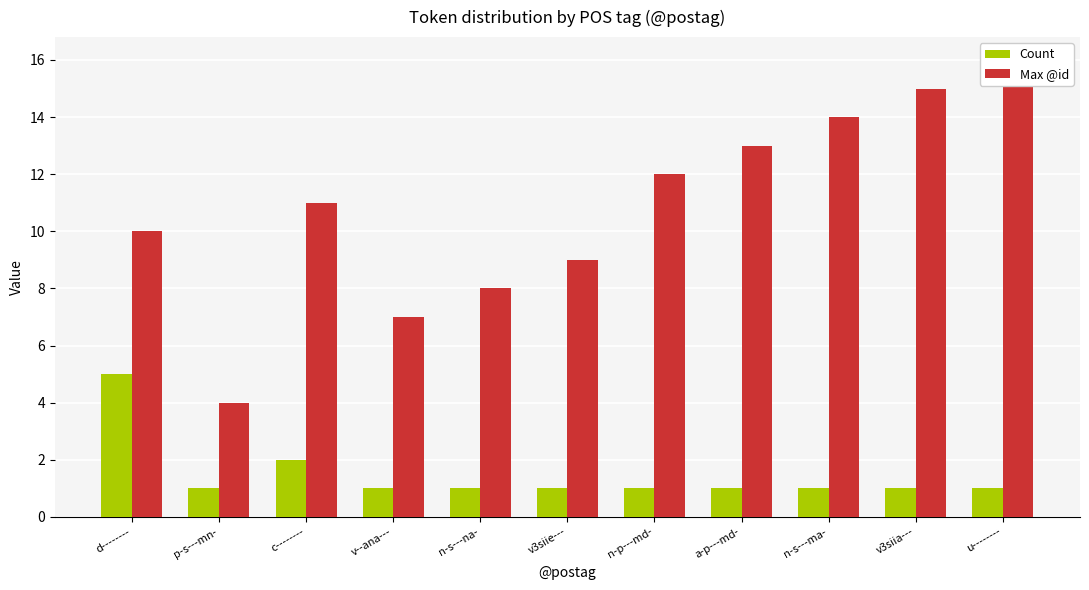

What value does the Count series have at n-p---md-?

1